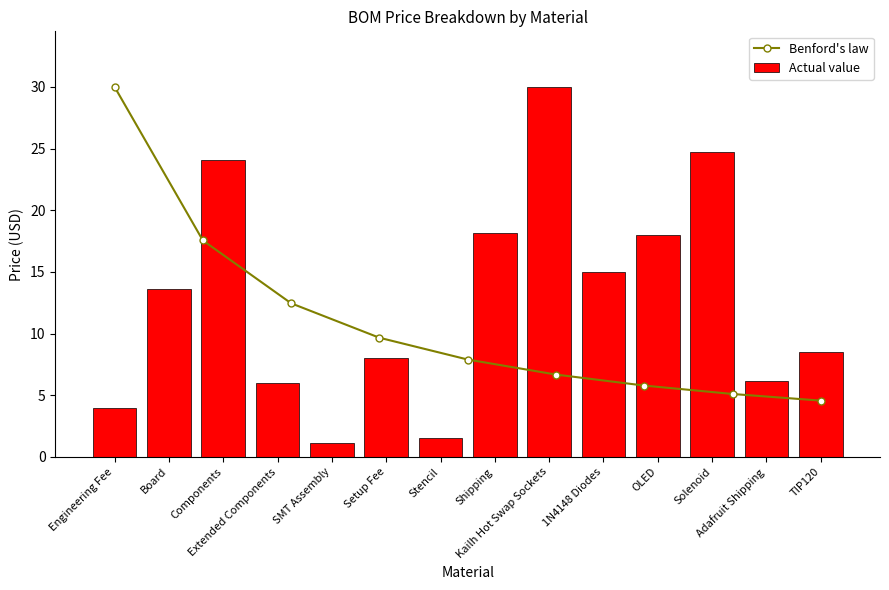

At which category does the chart reach its minimum across all series?

SMT Assembly